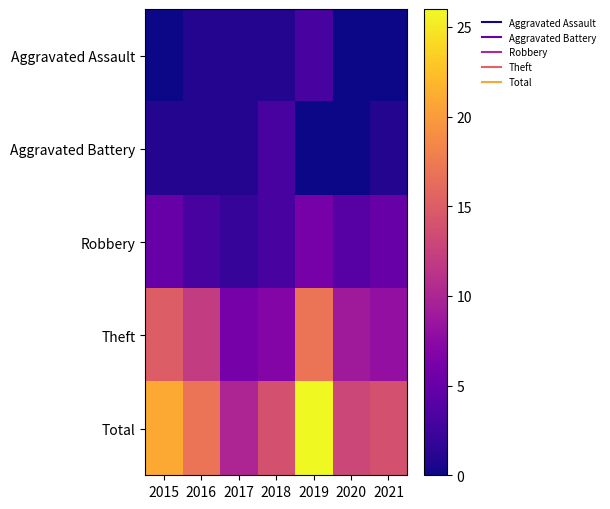

Reading left to right, list all the values displayed in this chart.

Aggravated Assault: 2015=0	2016=1	2017=1	2018=1	2019=3	2020=0	2021=0
Aggravated Battery: 2015=1	2016=1	2017=1	2018=3	2019=0	2020=0	2021=1
Robbery: 2015=5	2016=3	2017=2	2018=3	2019=6	2020=4	2021=5
Theft: 2015=15	2016=12	2017=6	2018=7	2019=17	2020=9	2021=8
Total: 2015=21	2016=17	2017=10	2018=14	2019=26	2020=13	2021=14